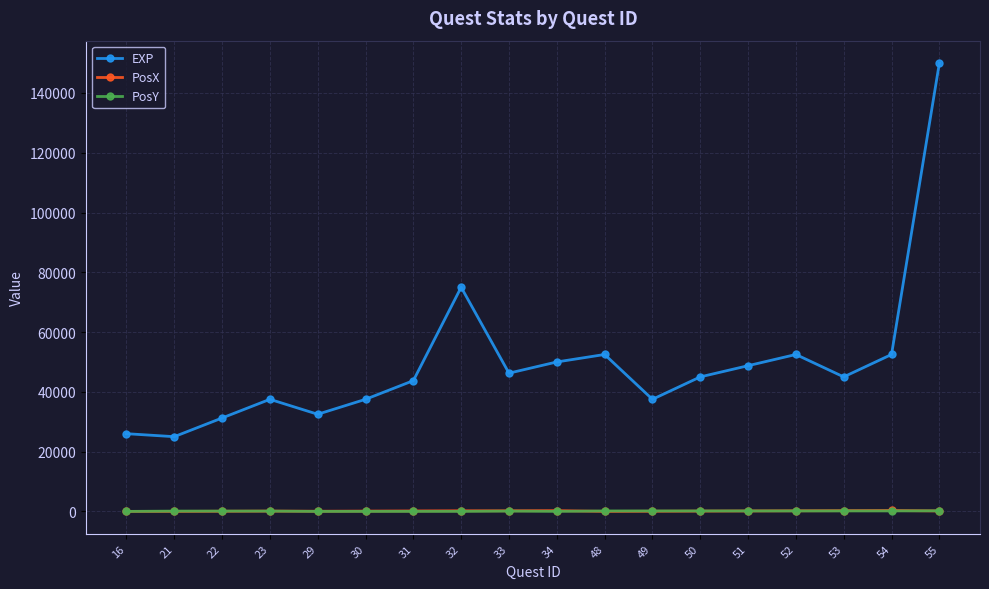

At which category is the sum across all series the highest?

55